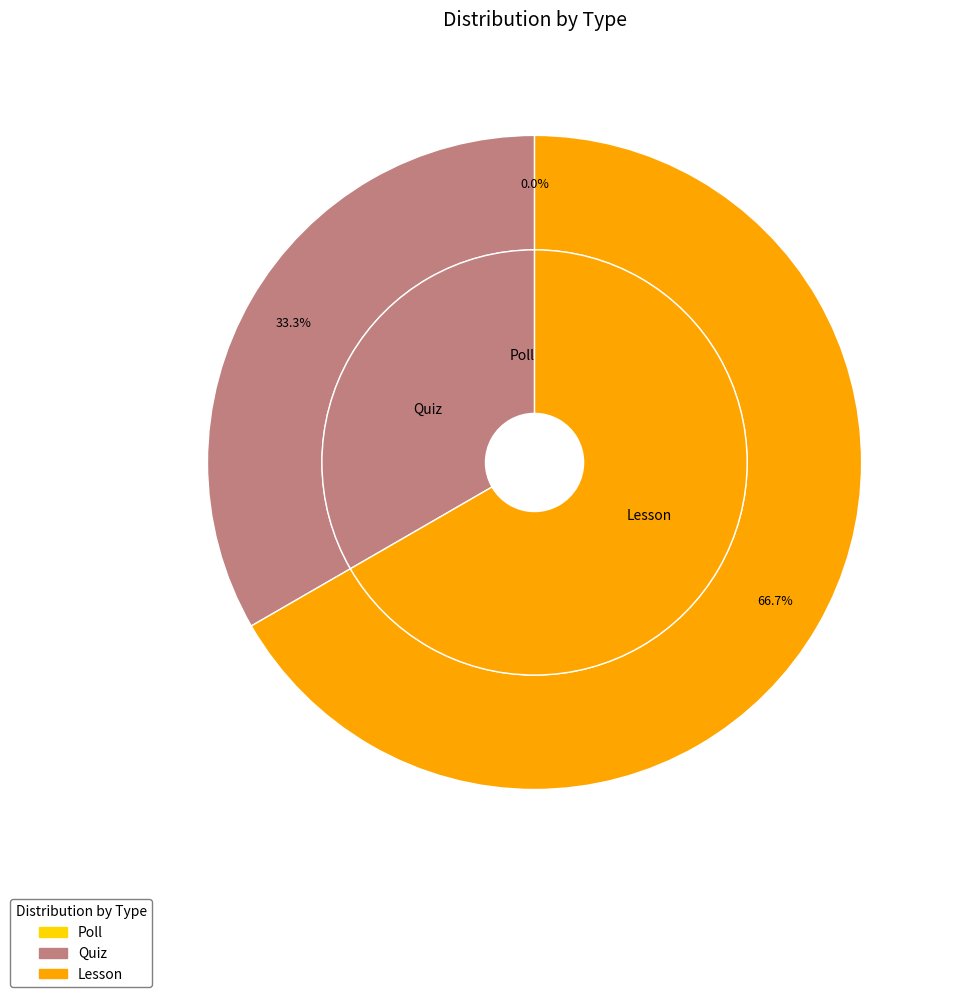

Is it true that Quiz is 33% of the pie?

True